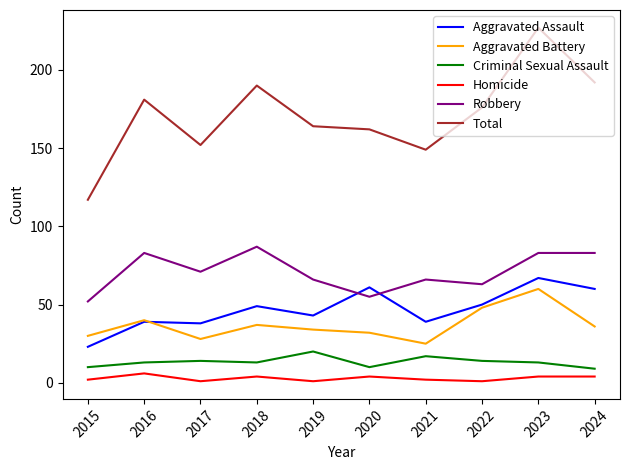

Which series has the largest total across all categories?

Total